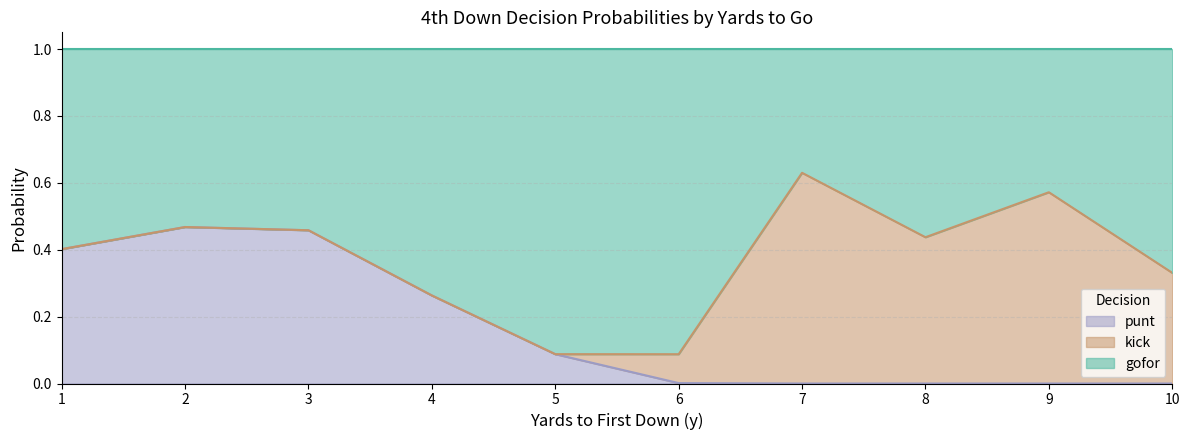

Between 4 and 5, which is larger?

4